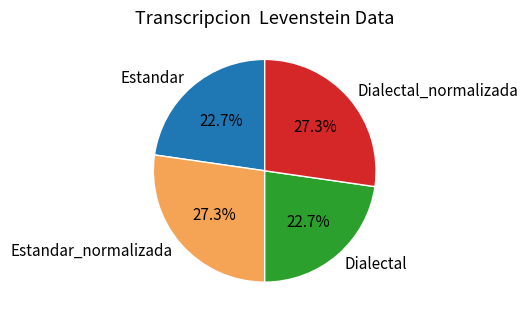

Between Estandar_normalizada and Dialectal, which is larger?

Estandar_normalizada